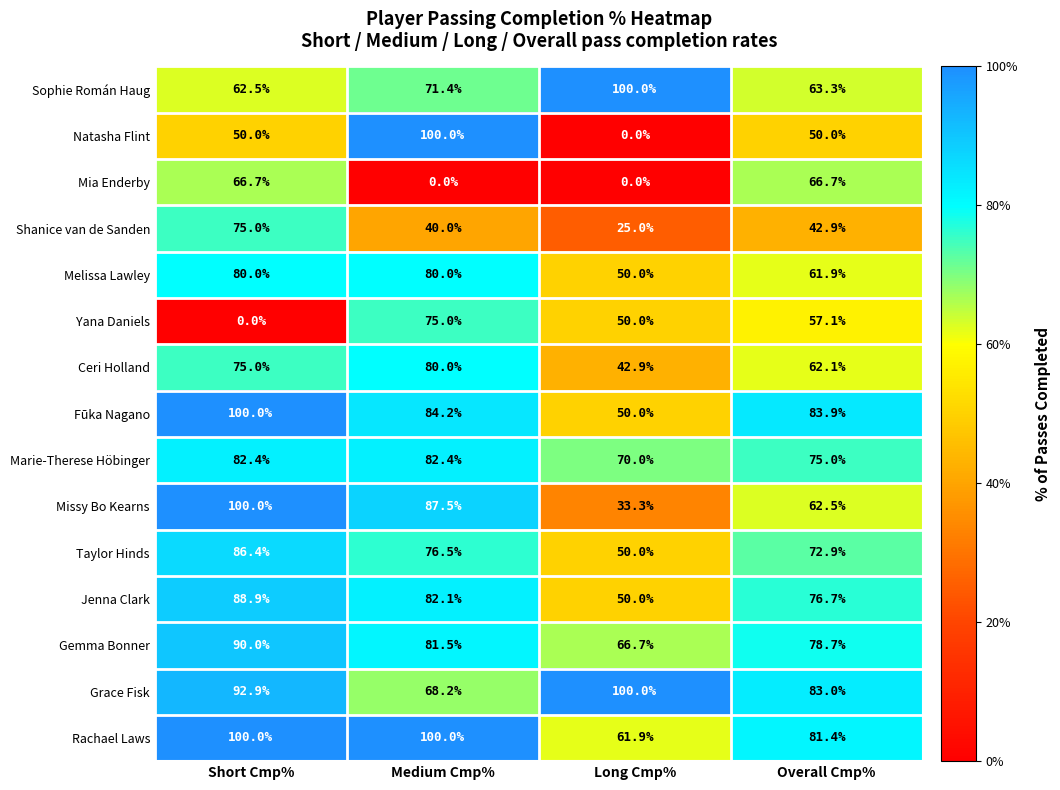

What is the maximum value shown in the chart?

100.0